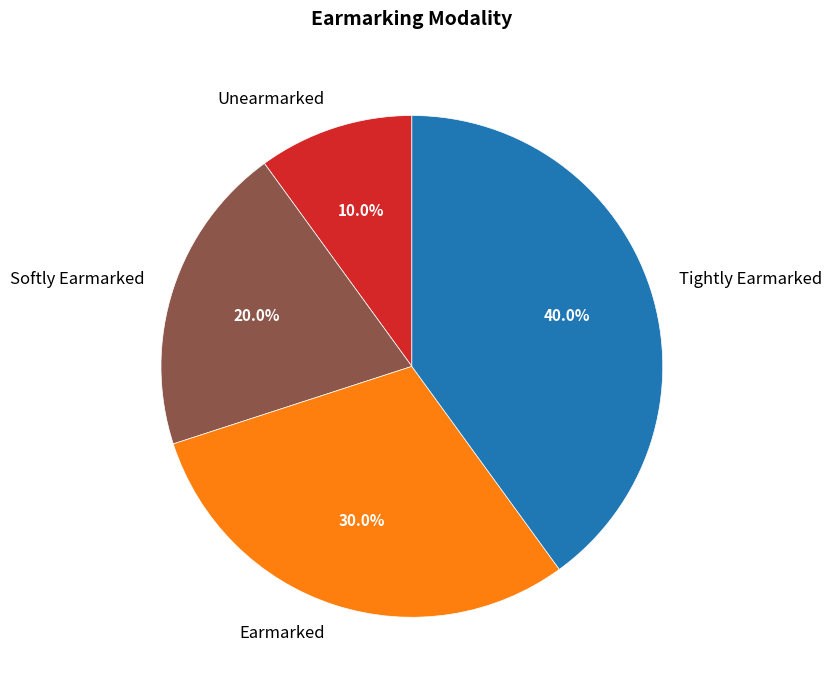

True or false: Softly Earmarked accounts for 32% of the total.

False